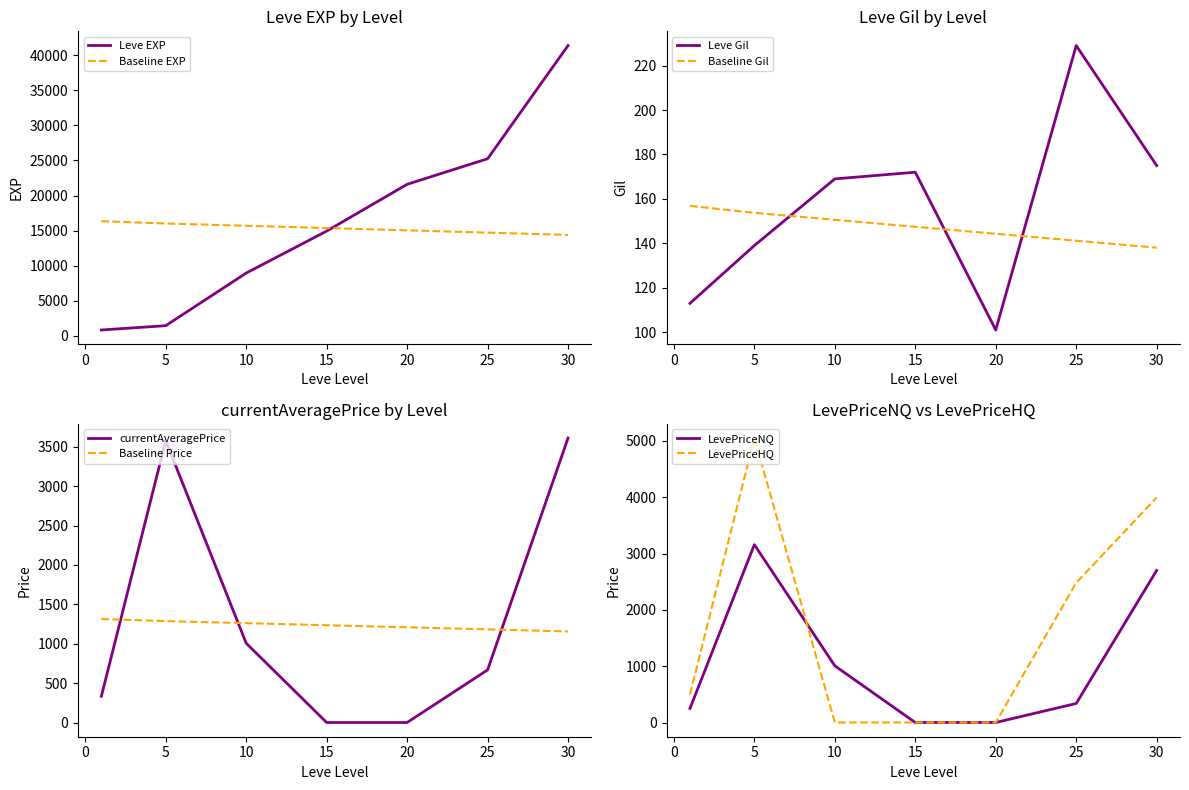

The value of Leve EXP at 30 is 41410. True or false?

True